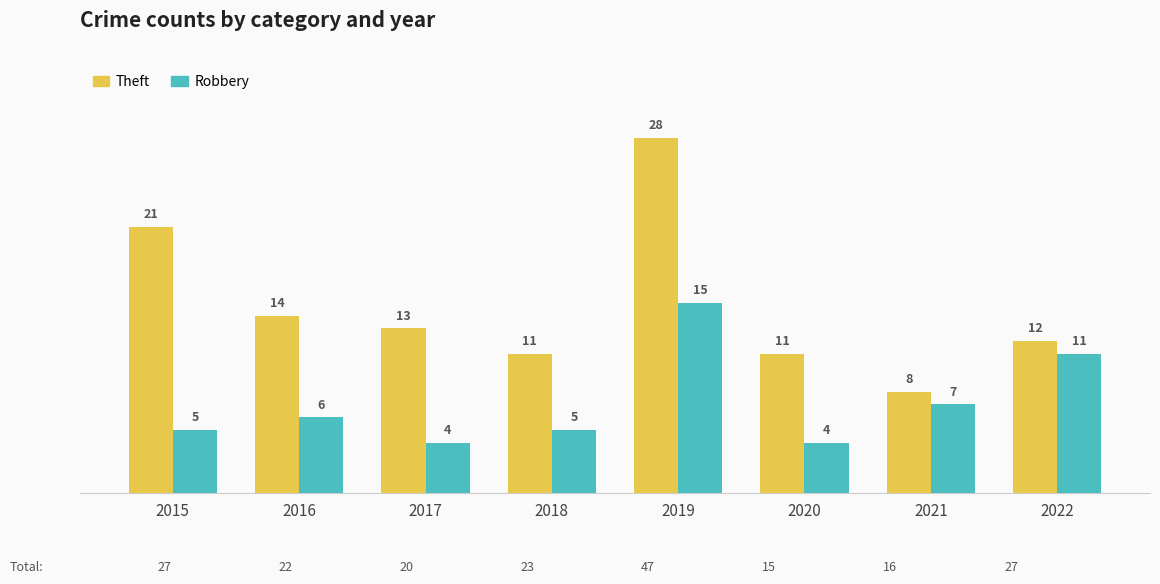

What is the total value across all series at 2022?

23